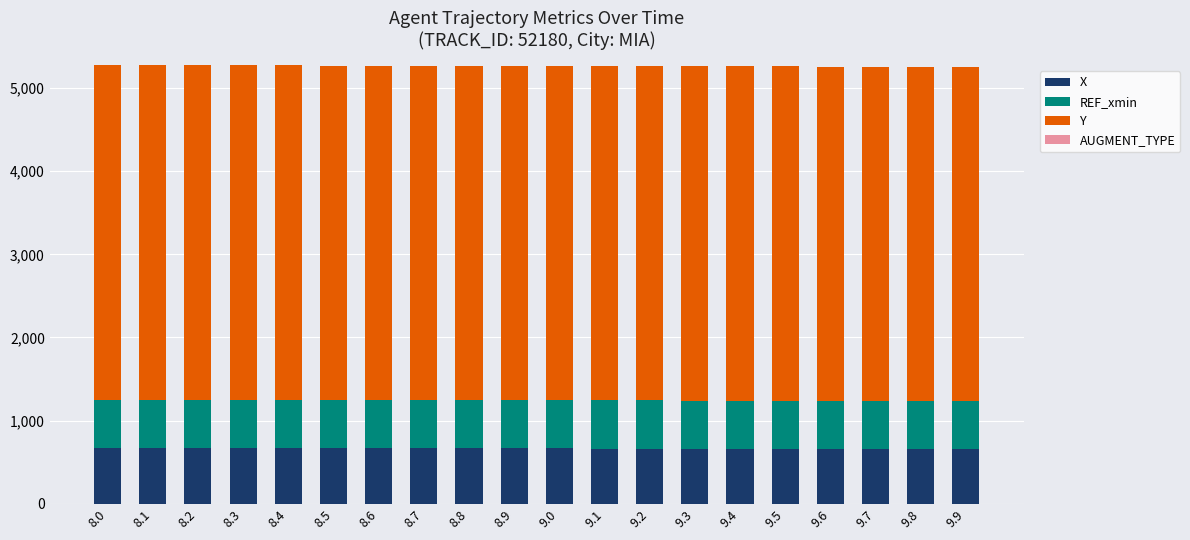

What is the total value across all series at 9.5?

5260.9